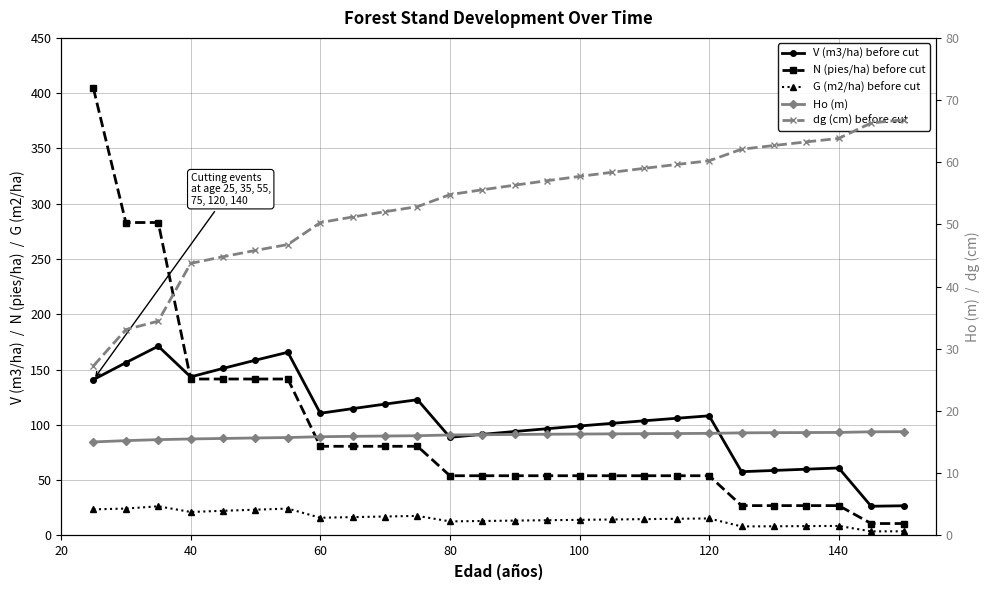

What is the value of the N (pies/ha) before cut point at the 21st from the left?

404.3